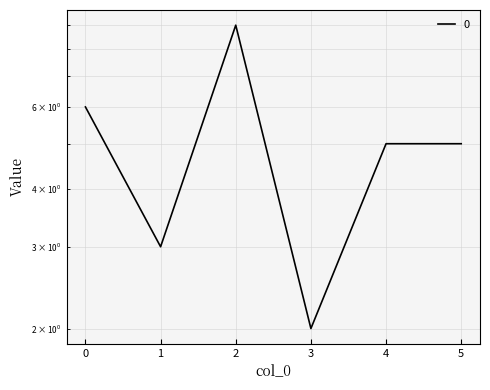

Reading left to right, extract all data points from this chart.

6	3	9	2	5	5